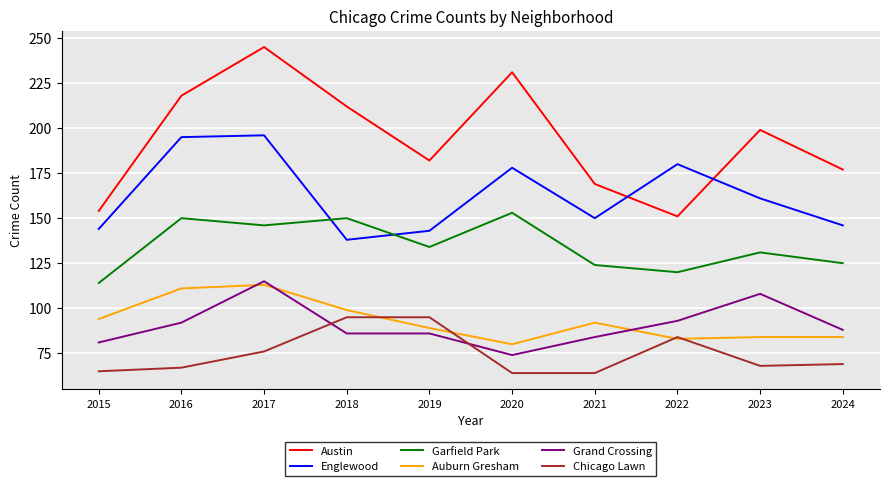

Is it true that Englewood equals 150 at 2021?

True